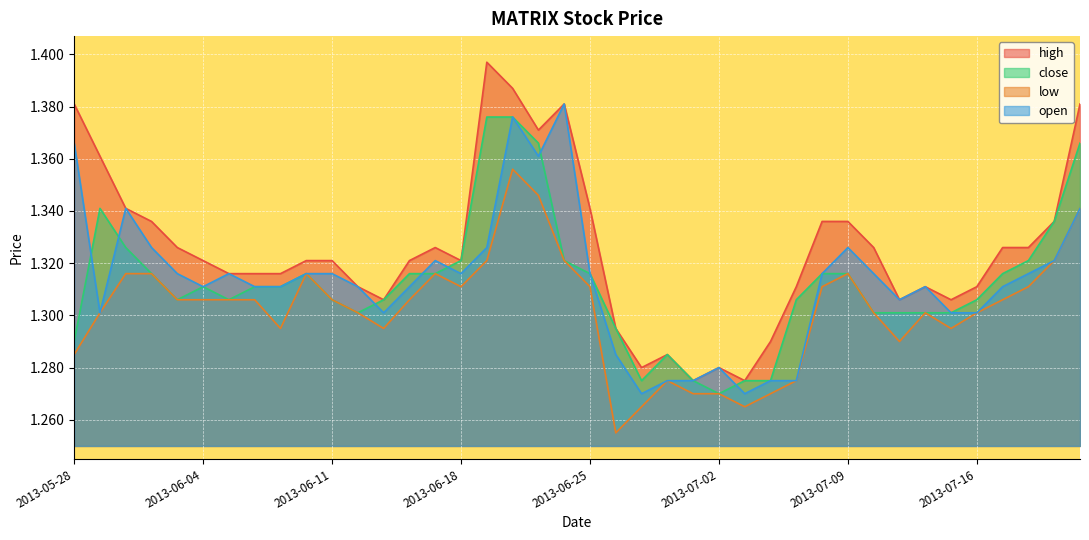

What is the average value of the close series?

1.3